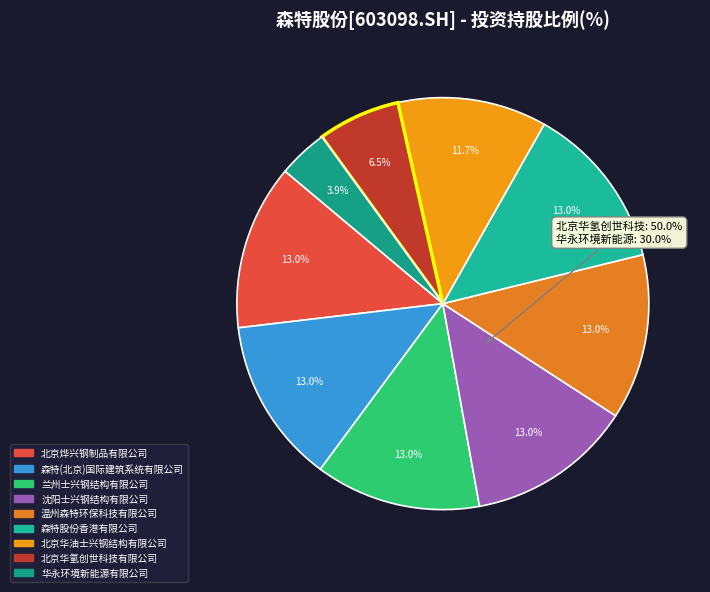

Which has a higher value, 北京华油士兴钢结构有限公司 or 森特股份香港有限公司?

森特股份香港有限公司